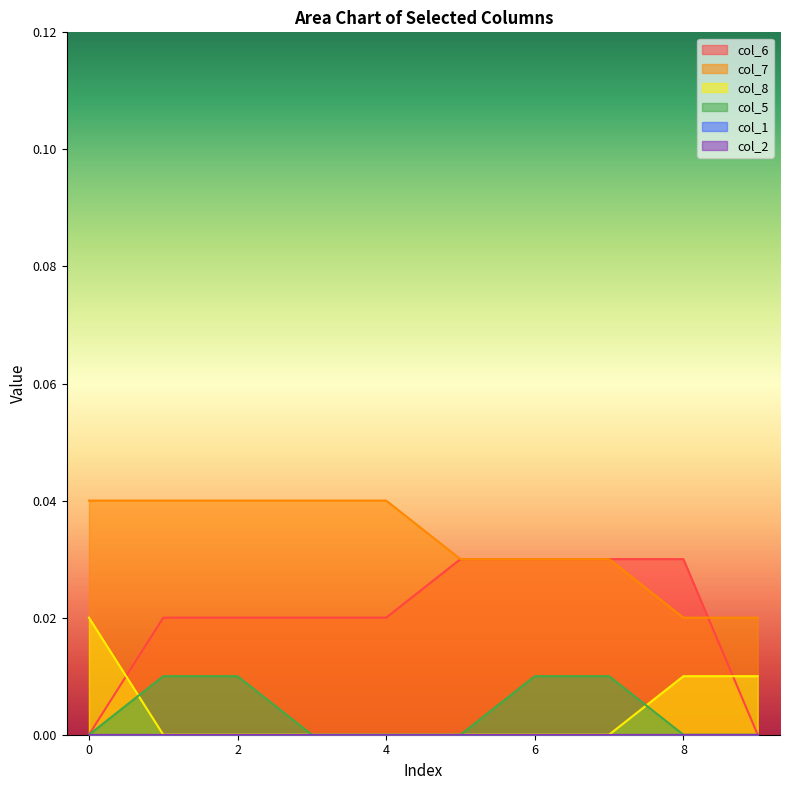

Rank the categories by col_8 value from lowest to highest.

1, 2, 3, 4, 5, 6, 7, 8, 9, 0